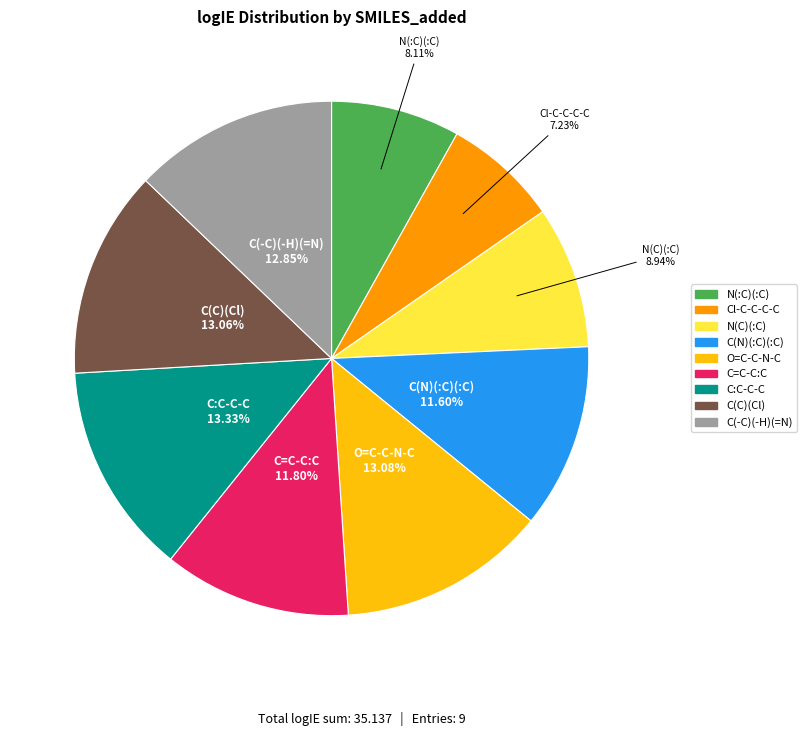

To the nearest percent, what is the difference between the C(N)(:C)(:C) and Cl-C-C-C-C slice percentages?

4%